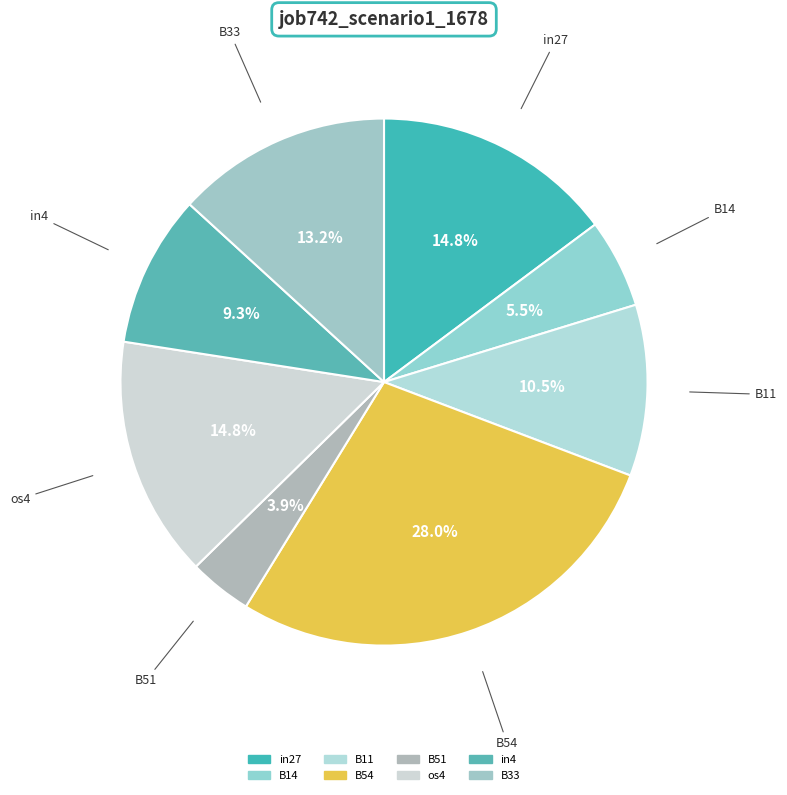

Is there a majority slice in this chart?

No